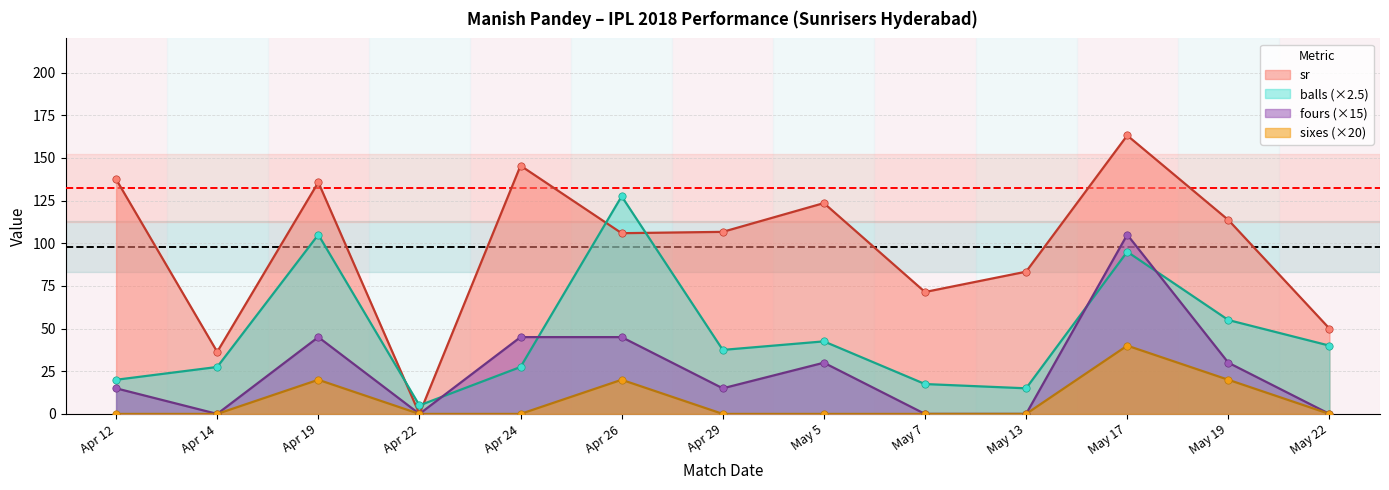

Which series contains the highest Y value?

sr